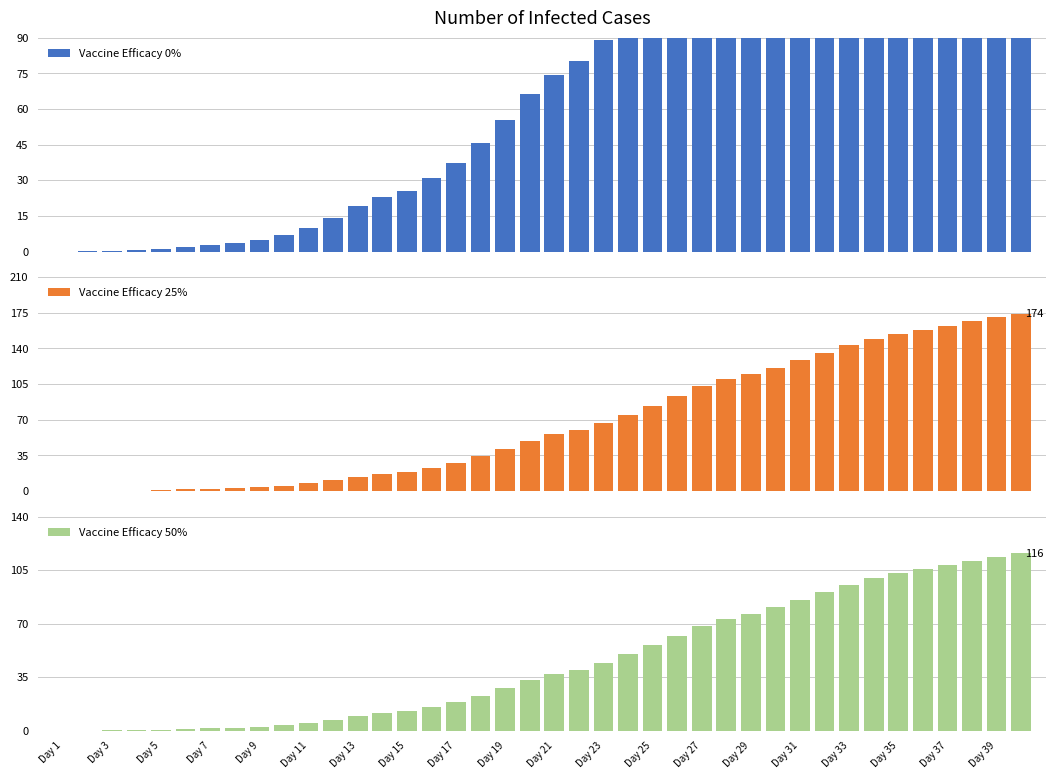

True or false: Vaccine Efficacy 50% has a value of 44.5 at Day 23.

True